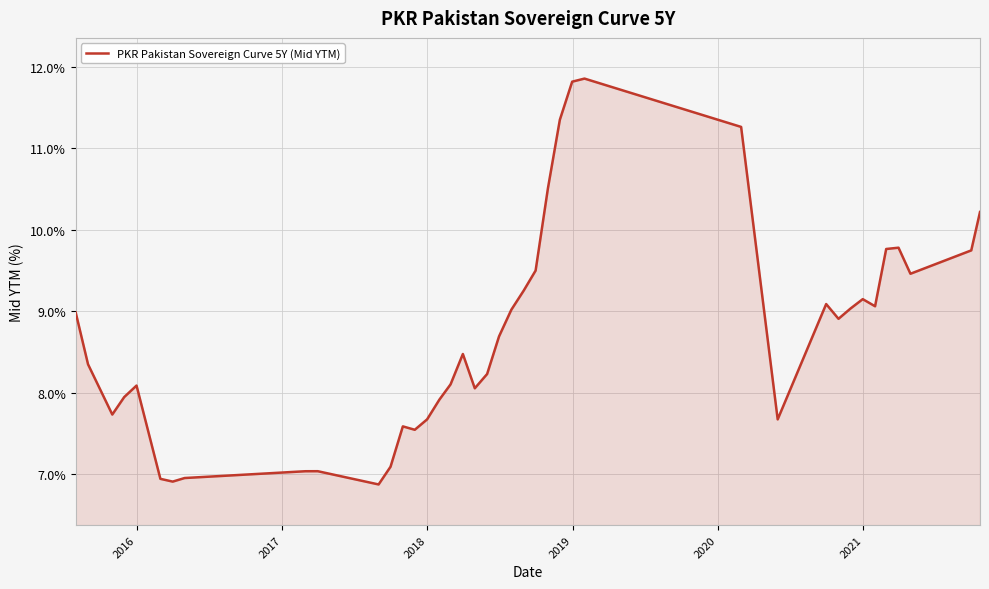

What is the difference between the maximum and minimum values?

5.0